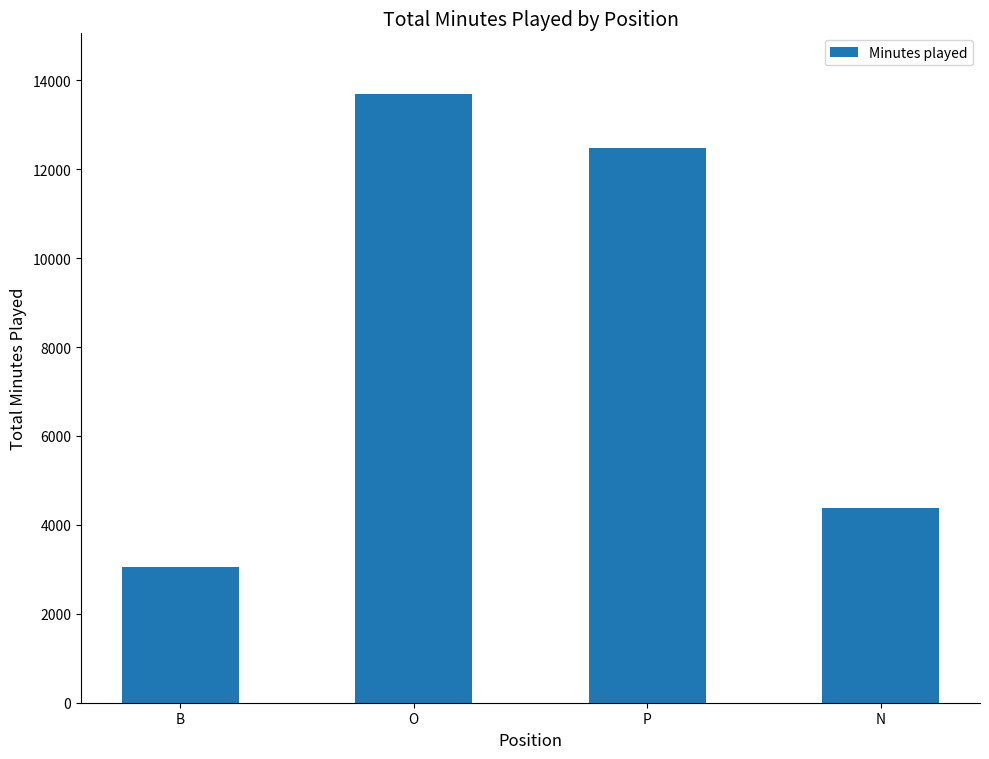

What is the value of the 3rd bar from the left?

12483